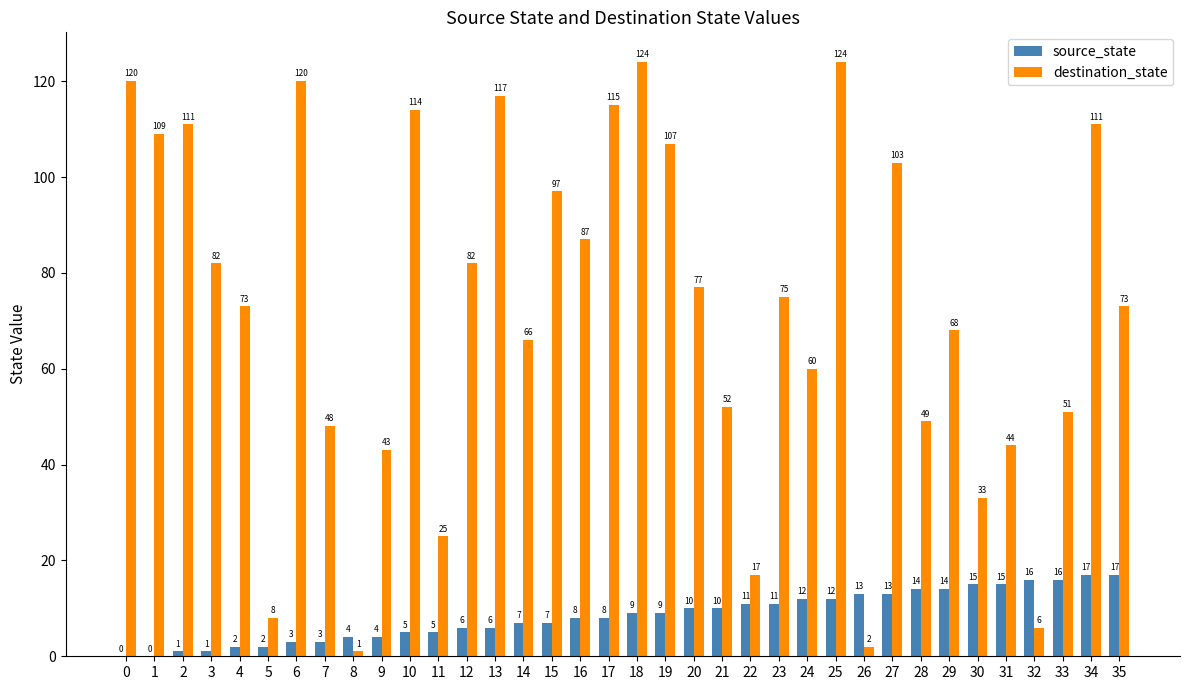

What is the maximum value shown in the chart?

124